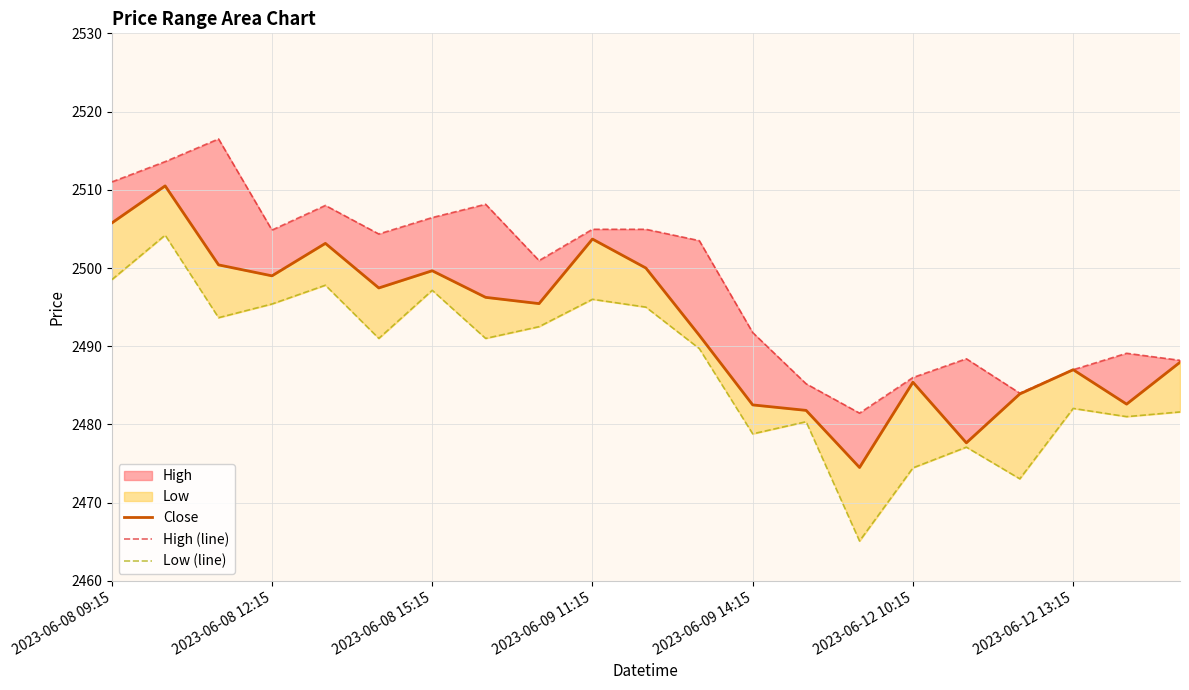

List the series in order of their peak value, highest first.

High (line), Close, Low (line)